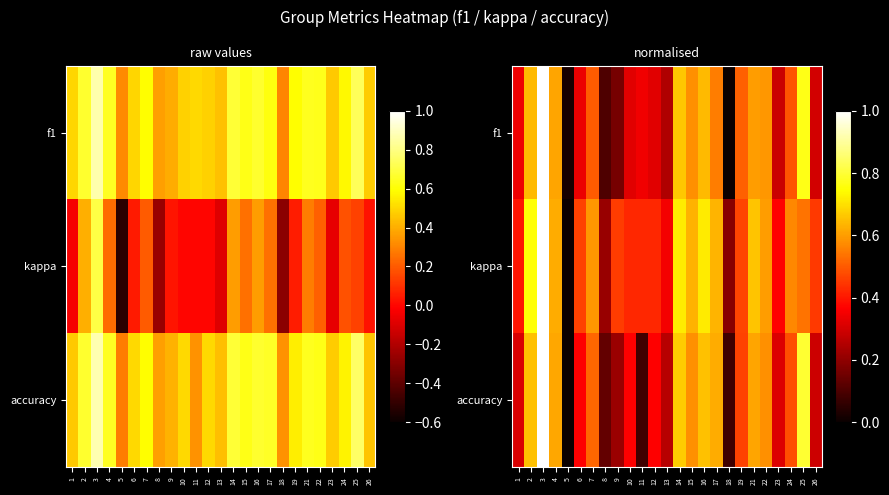

Is the value of f1 at 7 greater than the value of accuracy at 25?

No